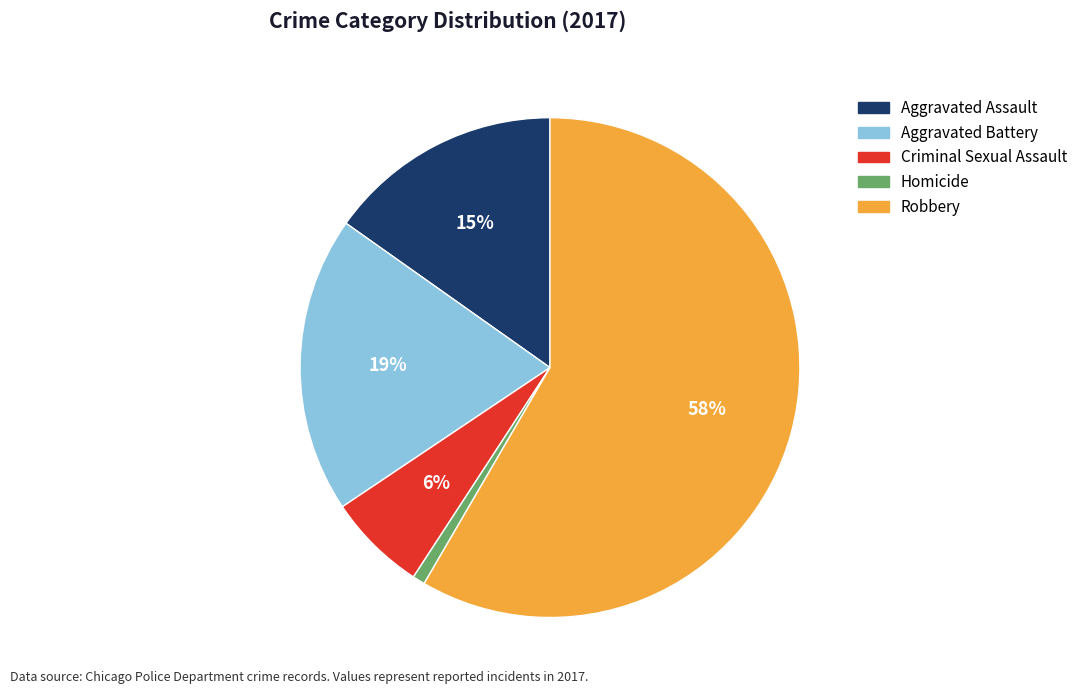

Does Robbery account for over 50% of the chart?

Yes